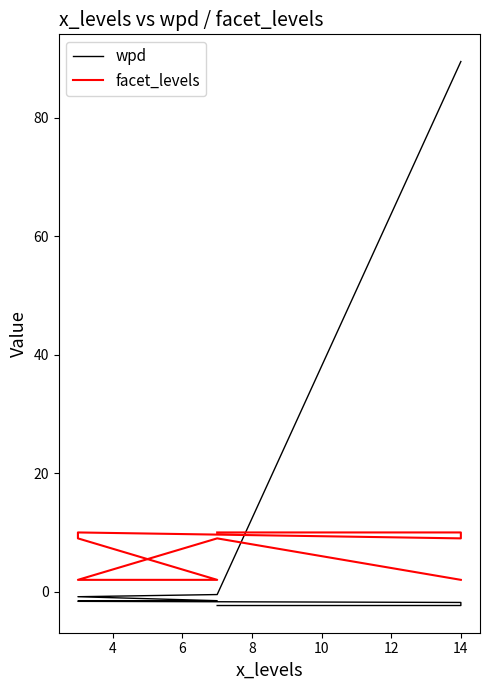

What is the lowest value of the wpd series?

-2.3